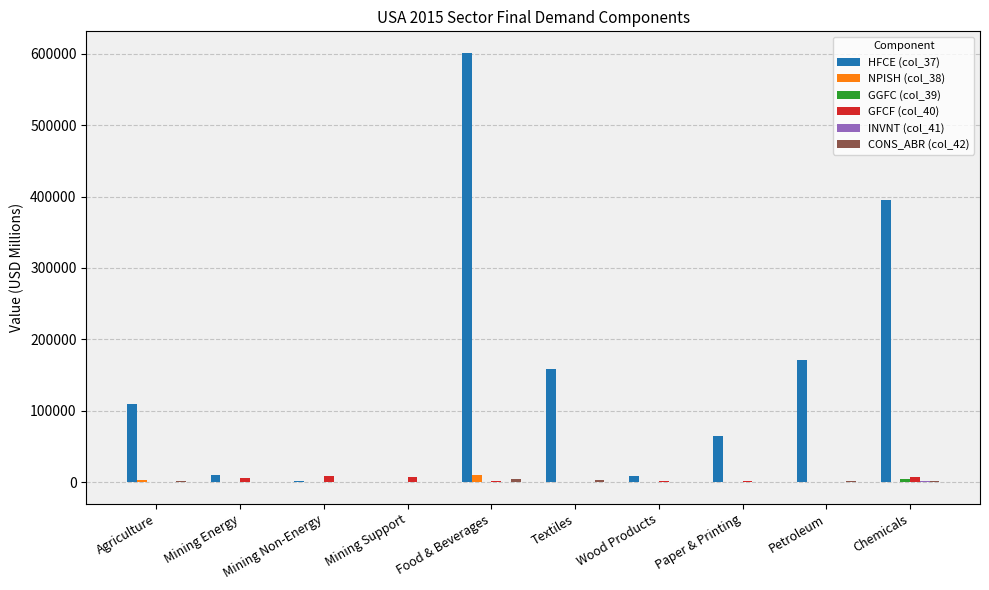

At which category is the sum across all series the highest?

Food & Beverages